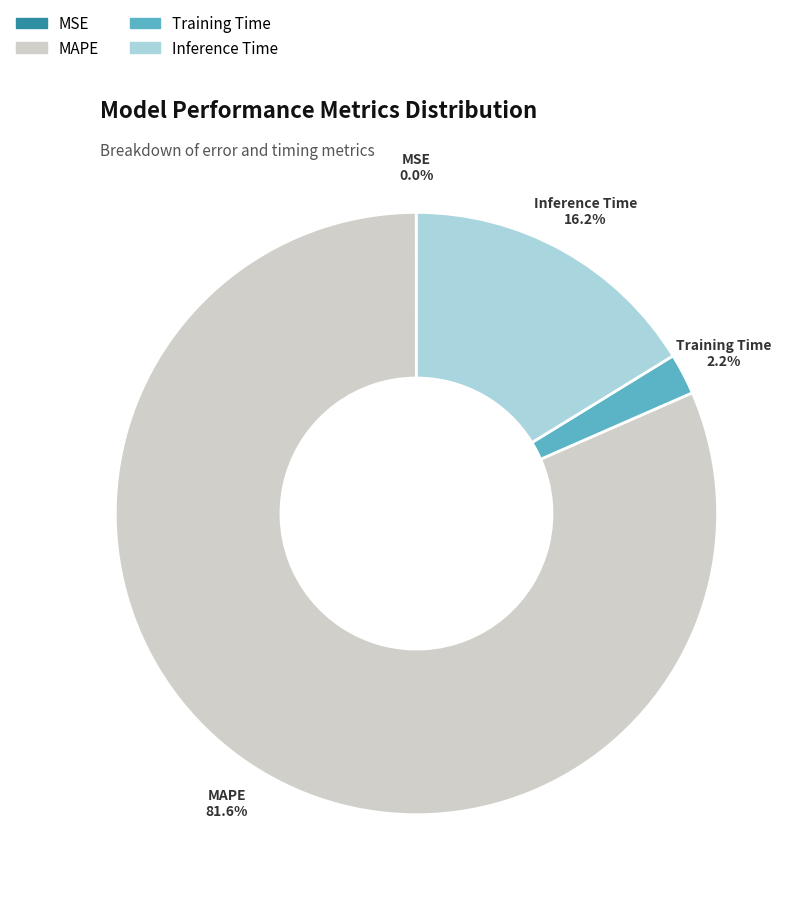

Which slice is the largest?

MAPE